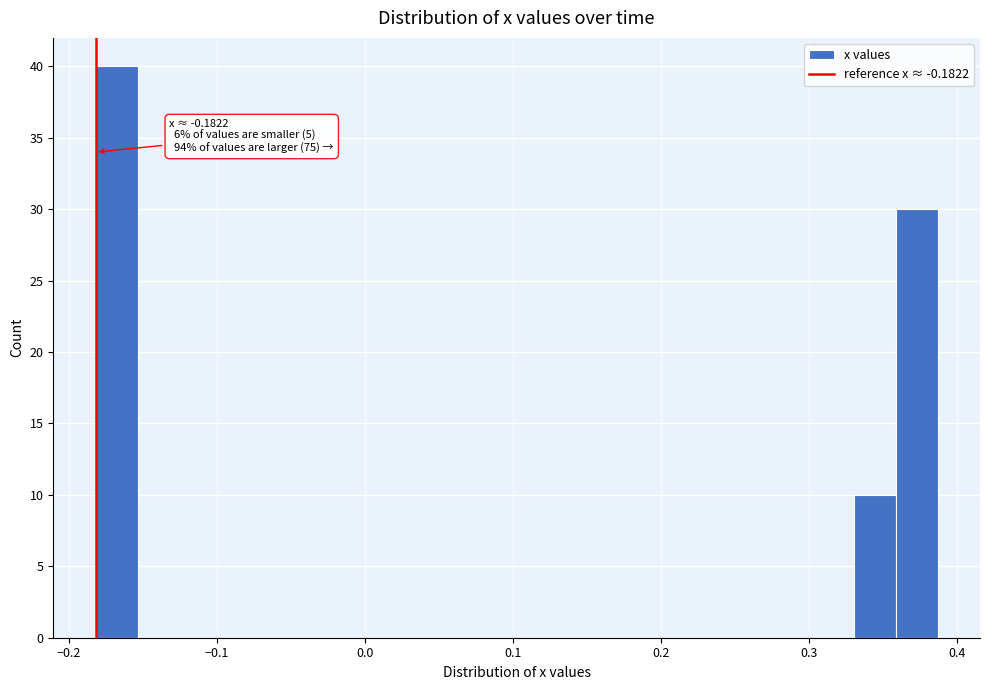

Read against the x-axis, roughly where is the centre of the tallest bar?

-0.17